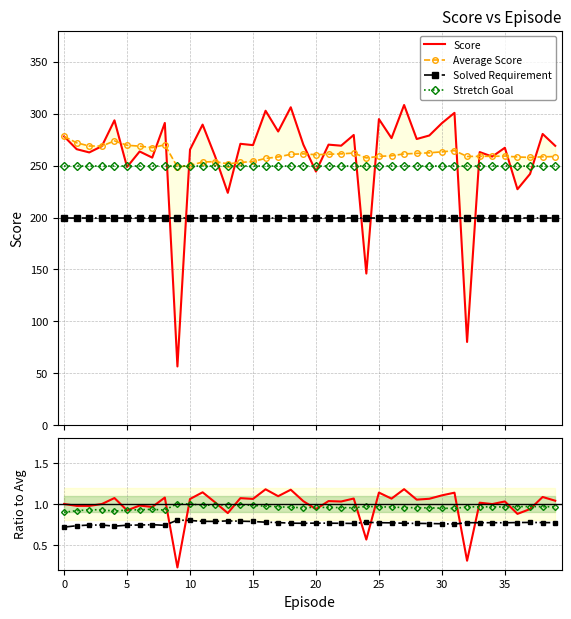

What is the value of the Solved Requirement point at the 36th from the left?

200